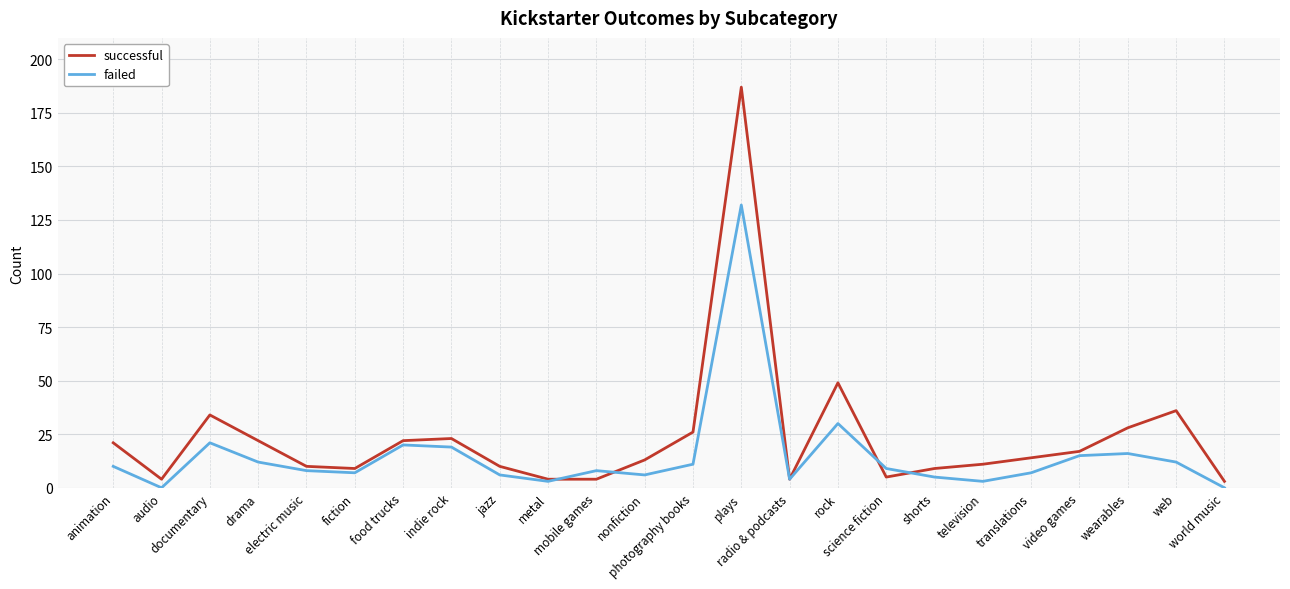

Which series has the largest total across all categories?

successful